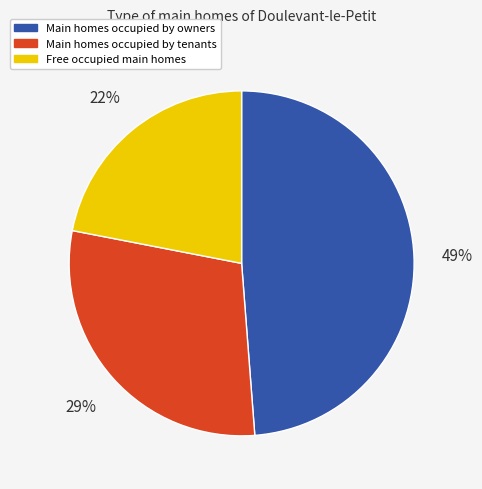

Do Main homes occupied by tenants and Main homes occupied by owners together represent more than half of the pie?

Yes